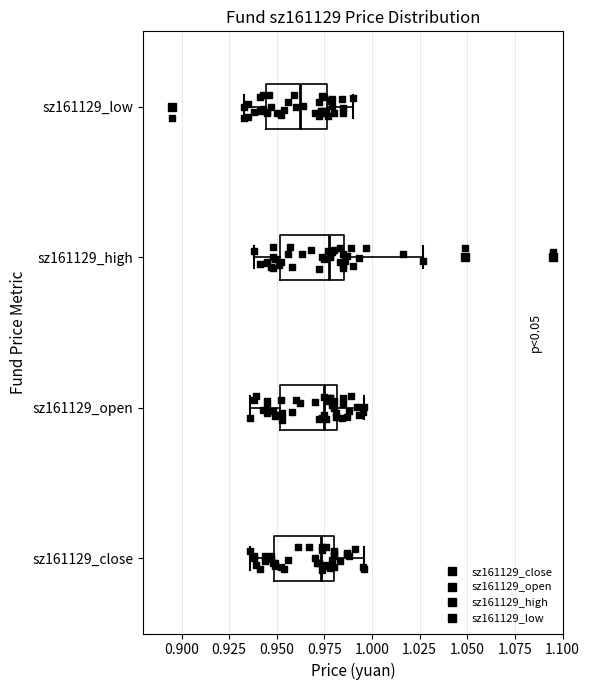

Where does the left whisker of the box for sz161129_low end on the x-axis? The values are not printed on the chart, so give them approximately, as read against the axis.

0.935